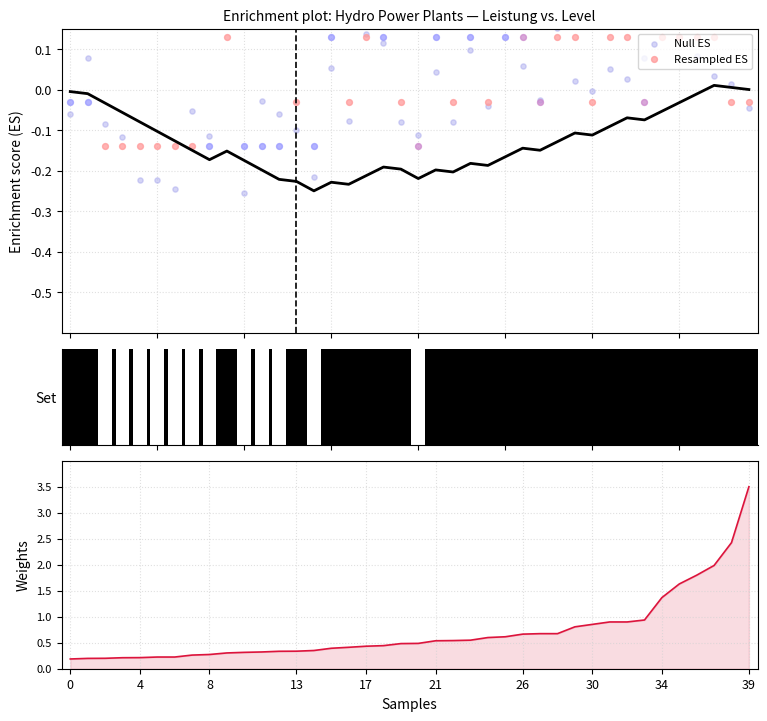

Which series has the largest Y range (max minus min)?

Leistung weight